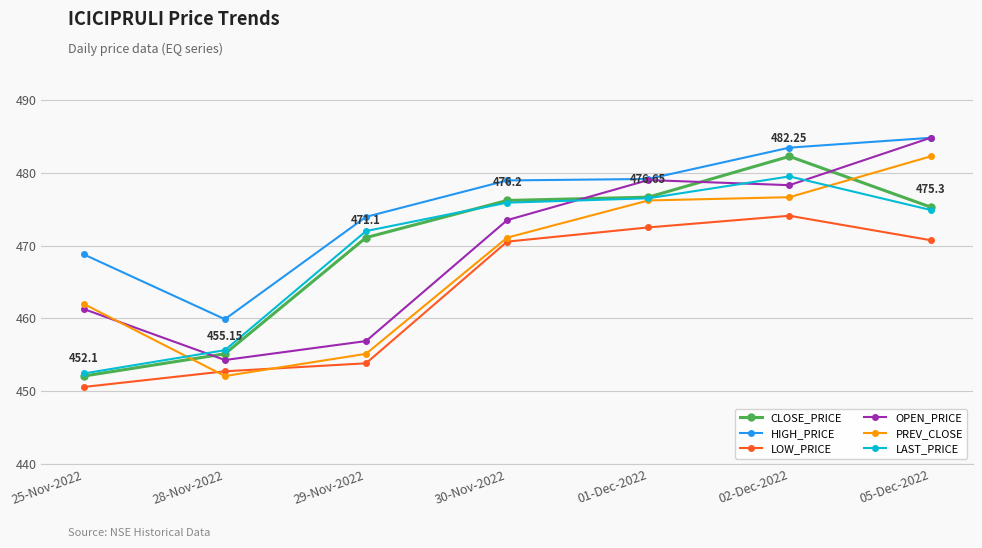

What is the value of the OPEN_PRICE point at the 4th from the left?

473.5